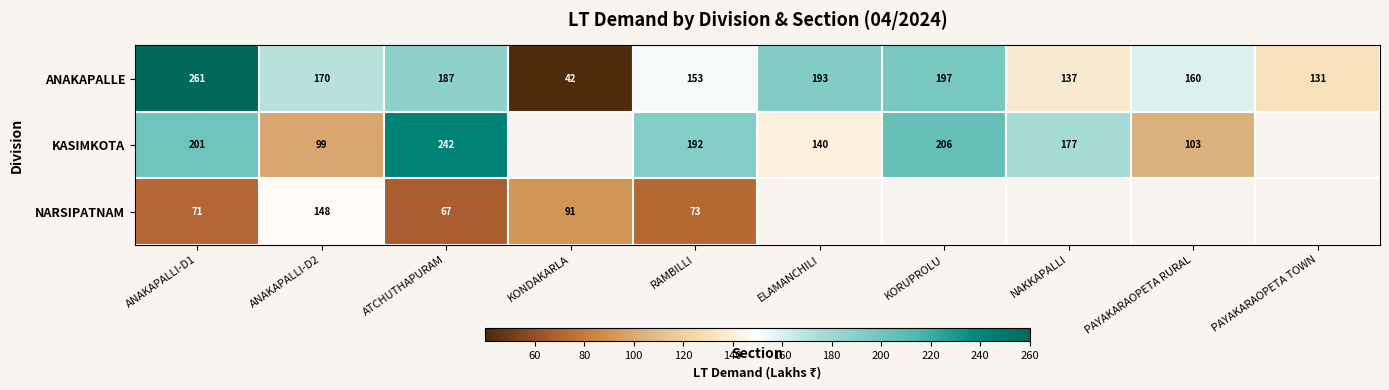

At ANAKAPALLI-D1, list the series in order from smallest to largest.

NARSIPATNAM, KASIMKOTA, ANAKAPALLE